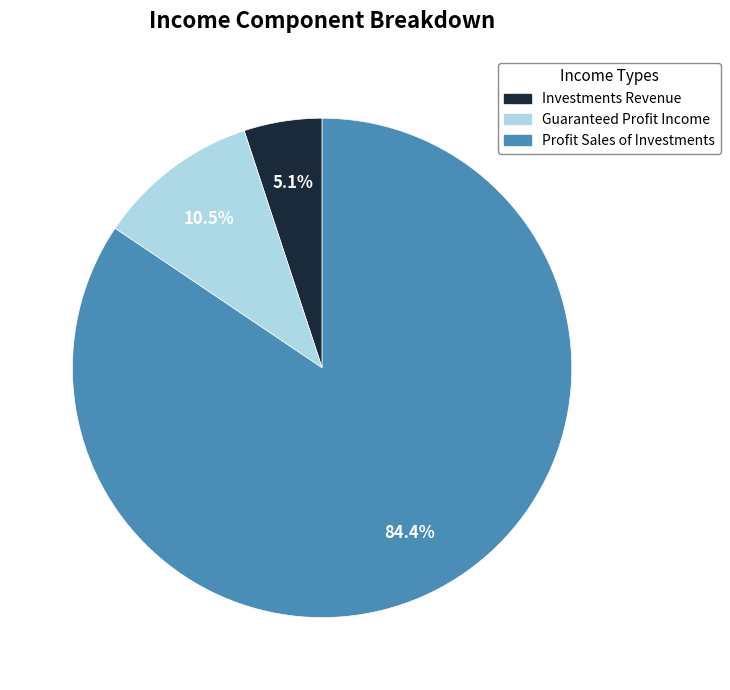

Is there any slice that represents more than half of the pie?

Yes